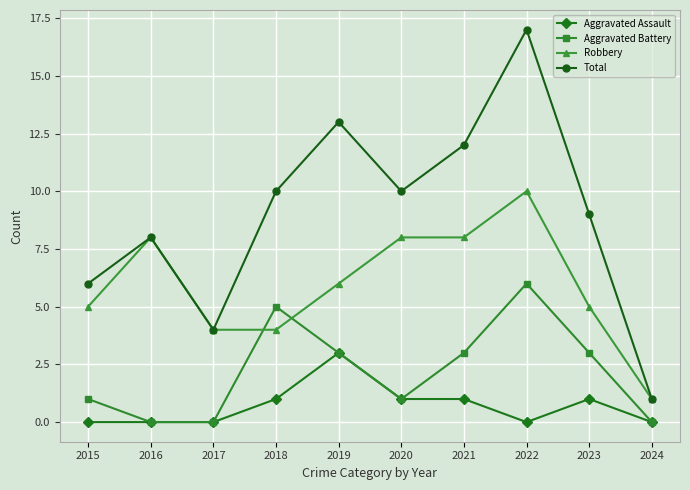

Where is the first local maximum for Robbery?

2016